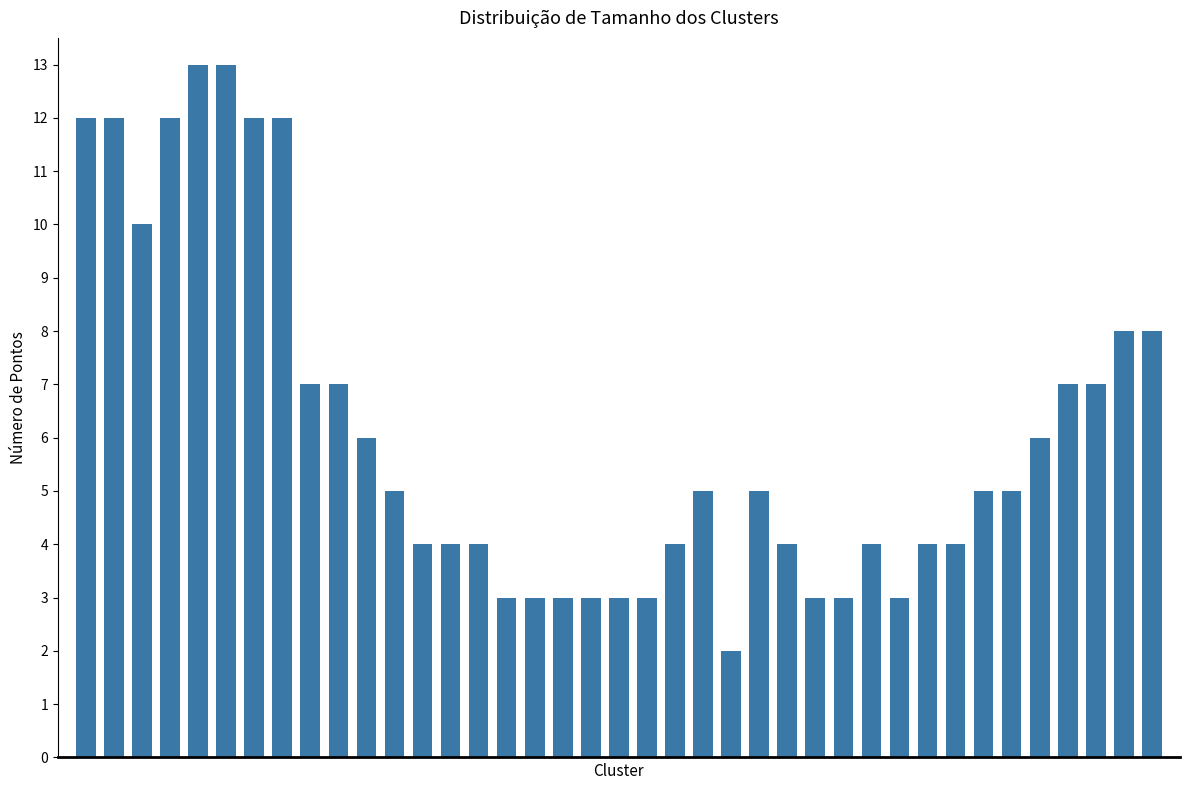

What is the maximum value shown in the chart?

13